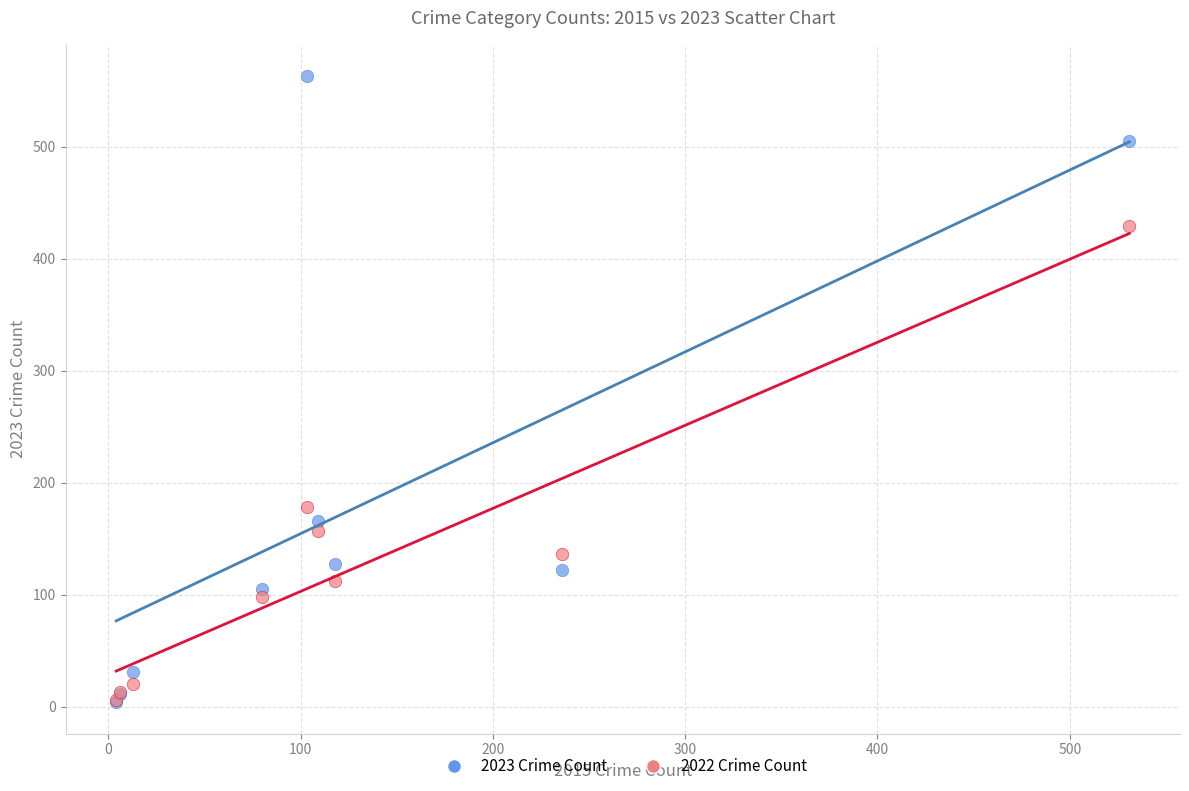

Which series has the largest Y range (max minus min)?

2023 Crime Count